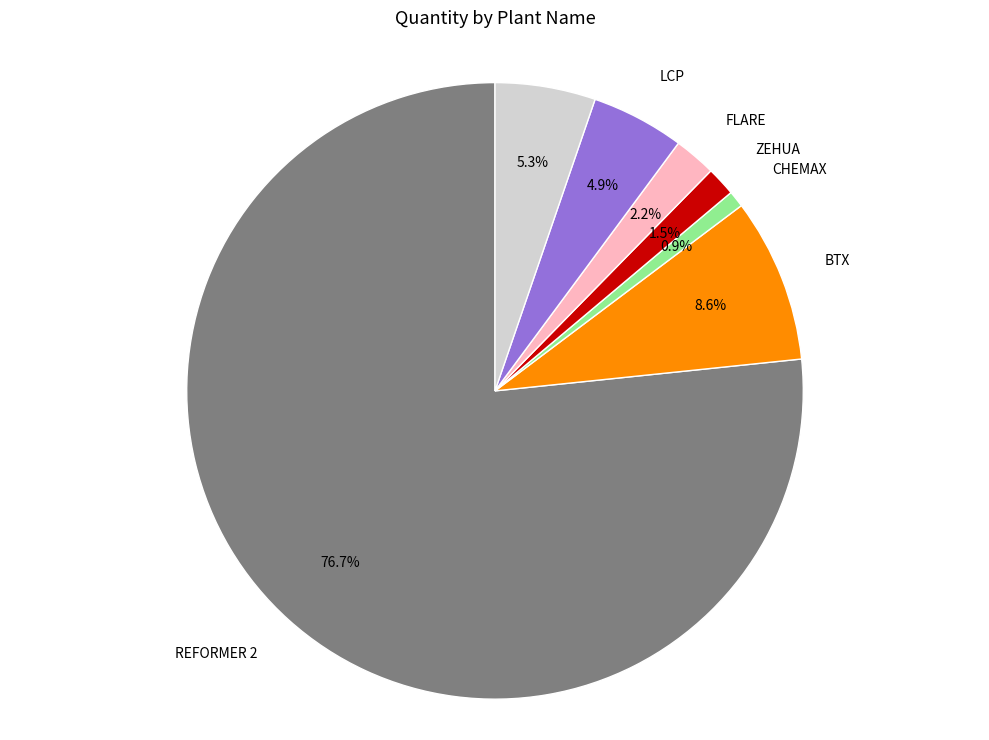

Is there a majority slice in this chart?

Yes